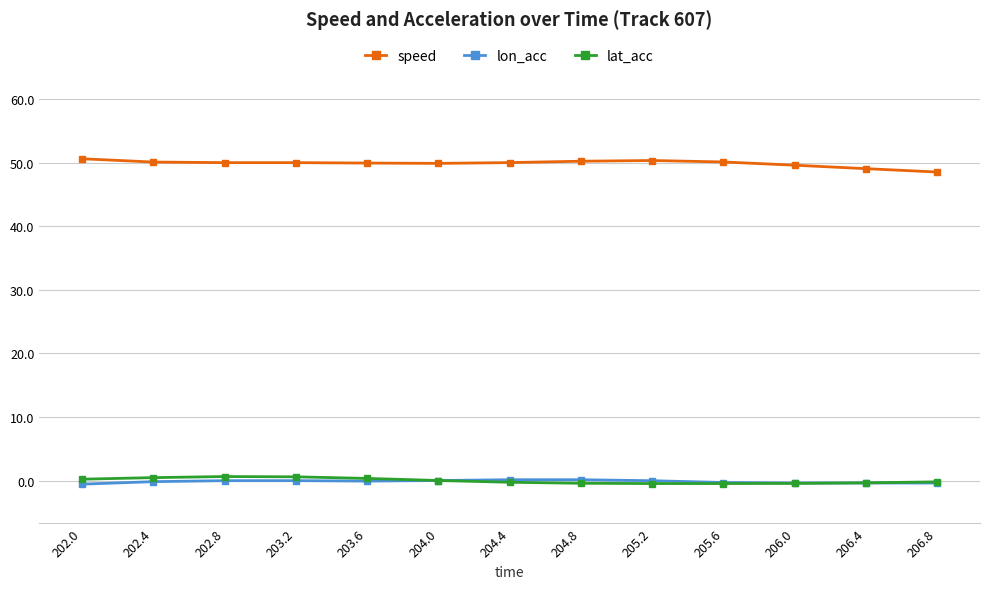

How many series are shown in this chart?

3